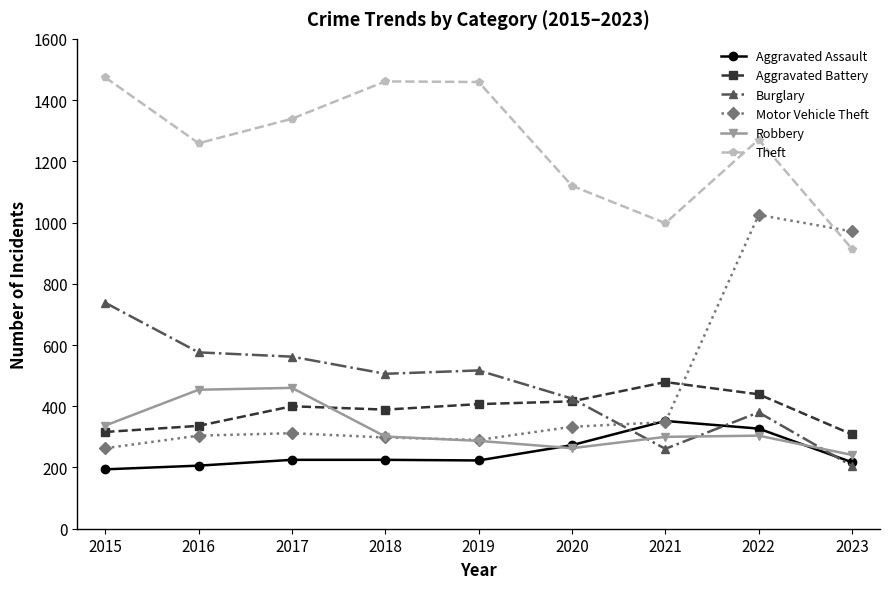

Which series ends up on top after the final intersection of Motor Vehicle Theft and Robbery?

Motor Vehicle Theft